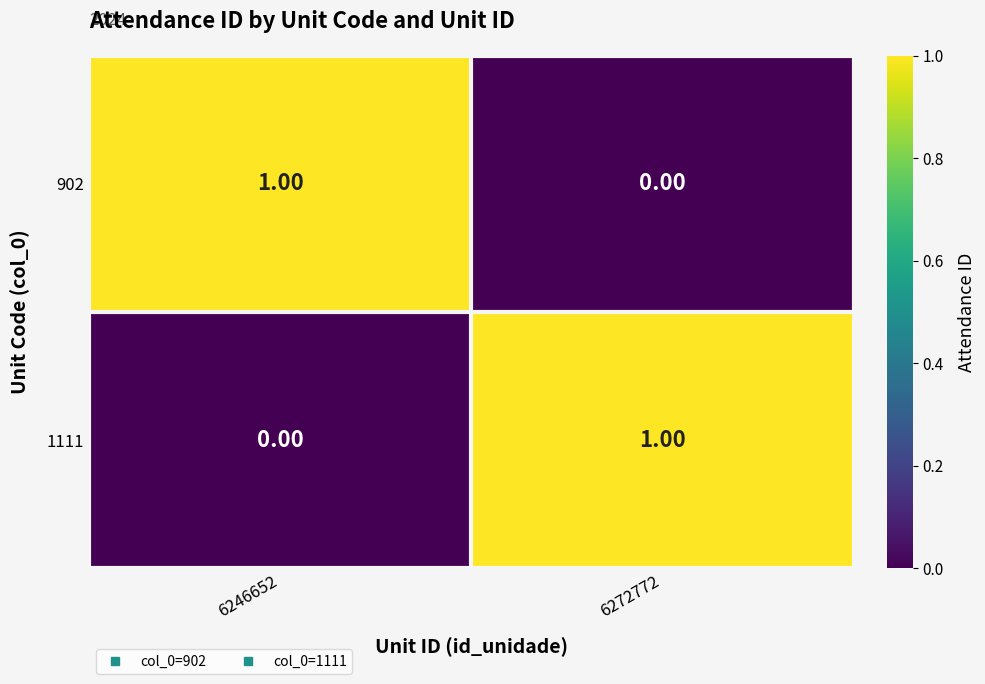

List the labels in order of 902 value, largest first.

6246652, 6272772